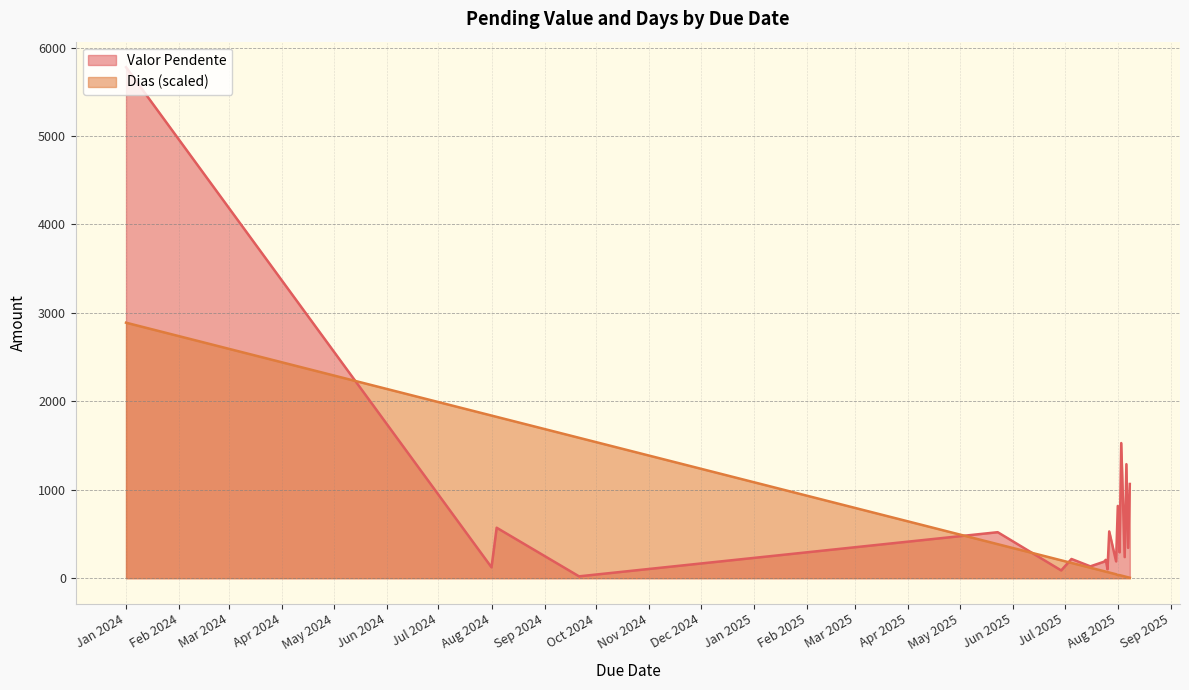

The Valor Pendente series shows 5778.4 at Jan 2024. True or false?

True